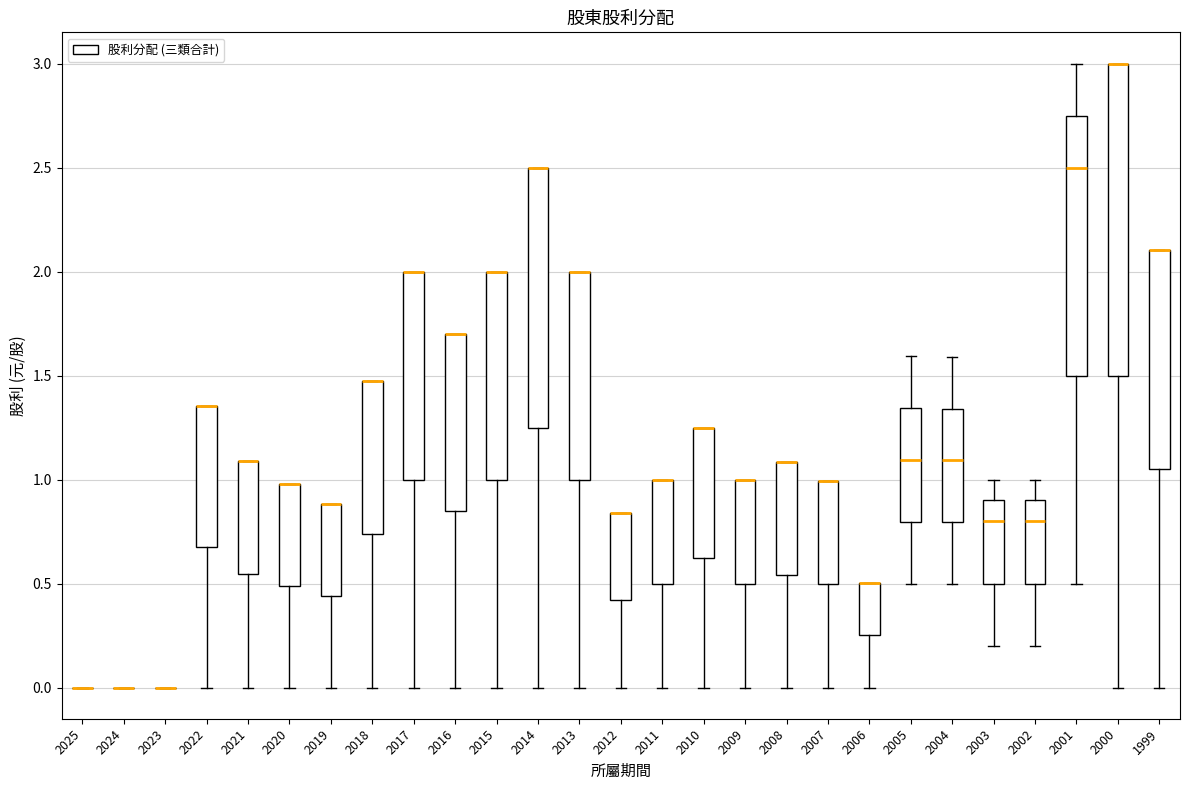

Reading left to right, transcribe this box plot: for each box, give where its median line is, the range the box spans, and where its two whiskers end, as read against the y-axis. The values are not printed on the chart, so give them approximately, as read against the axis.

2025: box collapsed to a line at 0.00, whiskers 0.00 to 0.00
2024: box collapsed to a line at 0.00, whiskers 0.00 to 0.00
2023: box collapsed to a line at 0.00, whiskers 0.00 to 0.00
2022: median 1.35 (drawn on the box's upper edge), box 0.70 to 1.35, whiskers 0.00 to 1.35
2021: median 1.10 (drawn on the box's upper edge), box 0.55 to 1.10, whiskers 0.00 to 1.10
2020: median 1.00 (drawn on the box's upper edge), box 0.50 to 1.00, whiskers 0.00 to 1.00
2019: median 0.90 (drawn on the box's upper edge), box 0.45 to 0.90, whiskers 0.00 to 0.90
2018: median 1.45 (drawn on the box's upper edge), box 0.75 to 1.45, whiskers 0.00 to 1.45
2017: median 2.00 (drawn on the box's upper edge), box 1.00 to 2.00, whiskers 0.00 to 2.00
2016: median 1.70 (drawn on the box's upper edge), box 0.85 to 1.70, whiskers 0.00 to 1.70
2015: median 2.00 (drawn on the box's upper edge), box 1.00 to 2.00, whiskers 0.00 to 2.00
2014: median 2.50 (drawn on the box's upper edge), box 1.25 to 2.50, whiskers 0.00 to 2.50
2013: median 2.00 (drawn on the box's upper edge), box 1.00 to 2.00, whiskers 0.00 to 2.00
2012: median 0.85 (drawn on the box's upper edge), box 0.40 to 0.85, whiskers 0.00 to 0.85
2011: median 1.00 (drawn on the box's upper edge), box 0.50 to 1.00, whiskers 0.00 to 1.00
2010: median 1.25 (drawn on the box's upper edge), box 0.65 to 1.25, whiskers 0.00 to 1.25
2009: median 1.00 (drawn on the box's upper edge), box 0.50 to 1.00, whiskers 0.00 to 1.00
2008: median 1.10 (drawn on the box's upper edge), box 0.55 to 1.10, whiskers 0.00 to 1.10
2007: median 1.00 (drawn on the box's upper edge), box 0.50 to 1.00, whiskers 0.00 to 1.00
2006: median 0.50 (drawn on the box's upper edge), box 0.25 to 0.50, whiskers 0.00 to 0.50
2005: median 1.10, box 0.80 to 1.35, whiskers 0.50 to 1.60
2004: median 1.10, box 0.80 to 1.35, whiskers 0.50 to 1.60
2003: median 0.80, box 0.50 to 0.90, whiskers 0.20 to 1.00
2002: median 0.80, box 0.50 to 0.90, whiskers 0.20 to 1.00
2001: median 2.50, box 1.50 to 2.75, whiskers 0.50 to 3.00
2000: median 3.00 (drawn on the box's upper edge), box 1.50 to 3.00, whiskers 0.00 to 3.00
1999: median 2.10 (drawn on the box's upper edge), box 1.05 to 2.10, whiskers 0.00 to 2.10